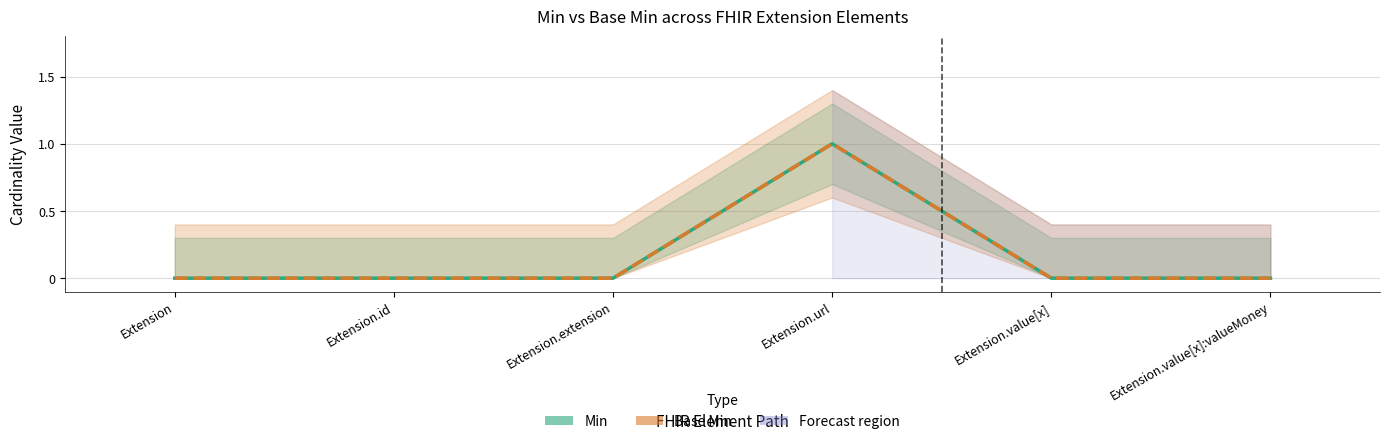

Rank the series by their maximum value, from highest to lowest.

Min, Base Min